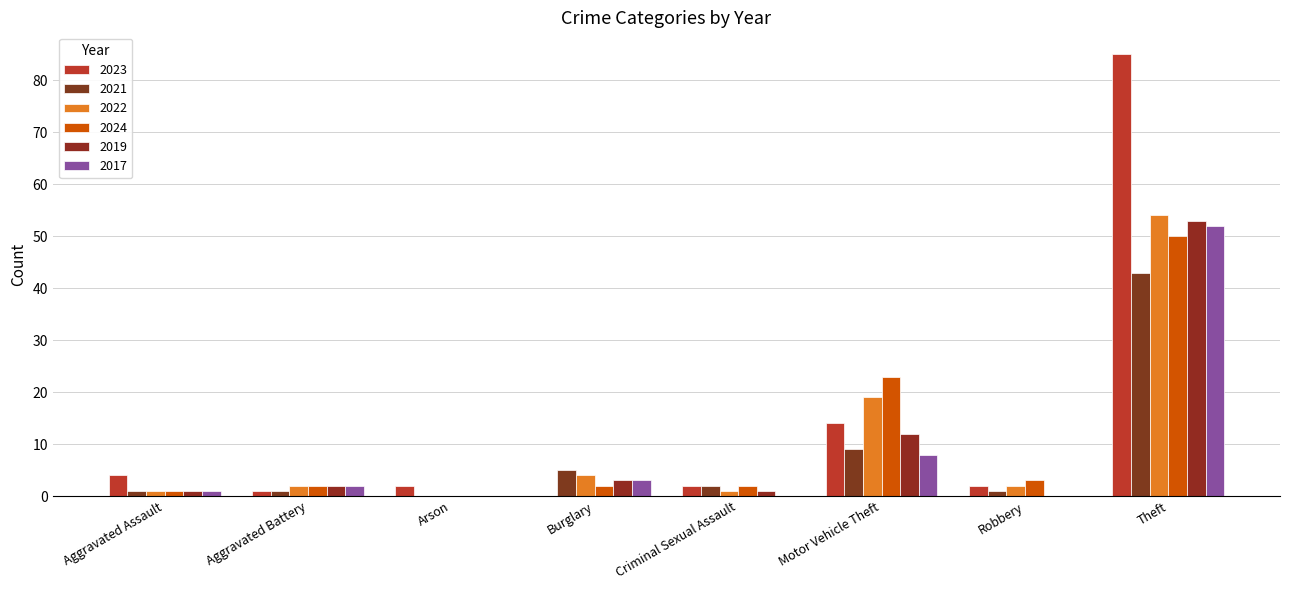

What is the difference between the highest and lowest values at Robbery?

3